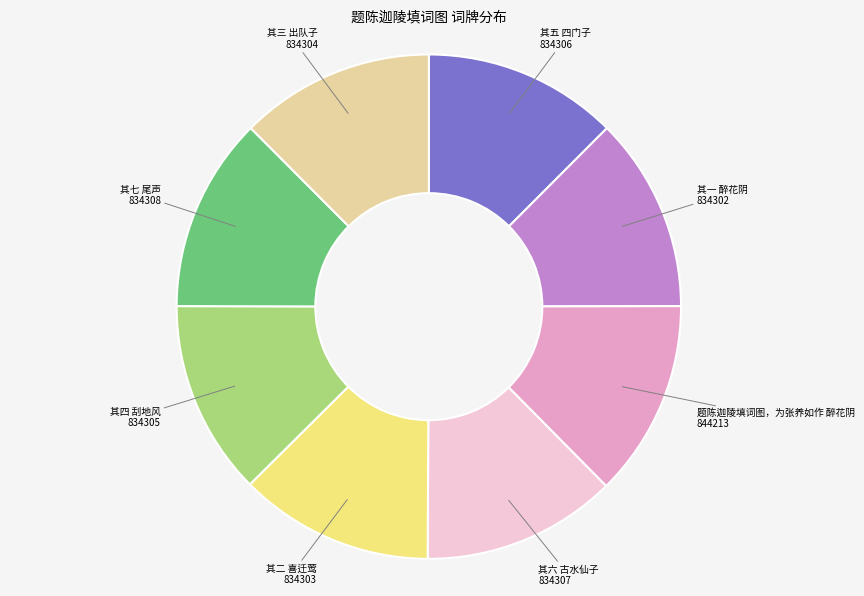

Is there a majority slice in this chart?

No